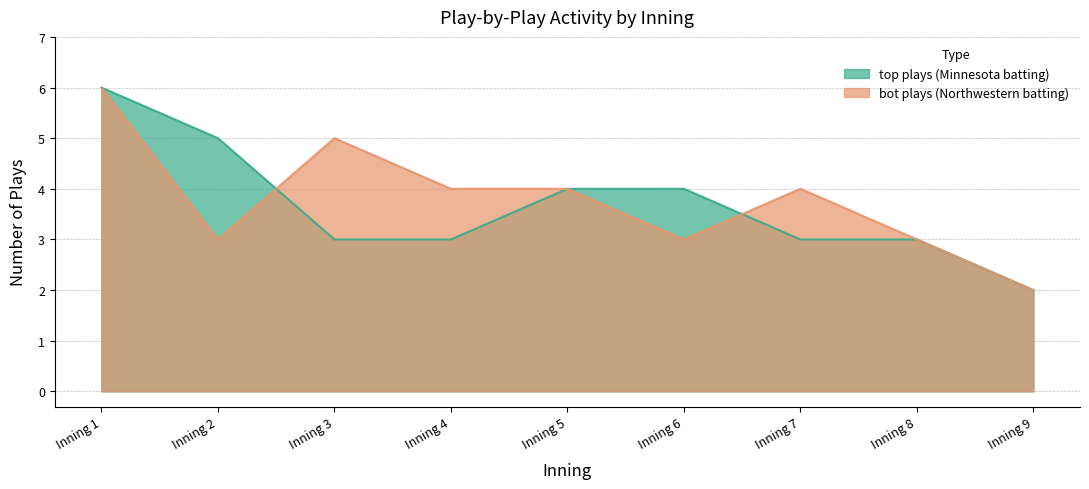

Reading right to left, extract all data points from this chart.

top_plays: 2	3	3	4	4	3	3	5	6
bot_plays: 2	3	4	3	4	4	5	3	6